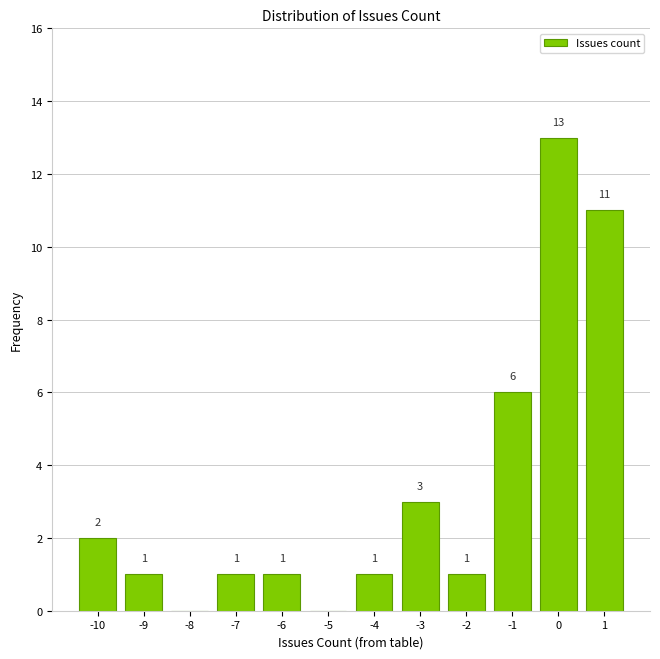

Over which range of the x-axis is the bar tallest?

-0.5 to 0.5